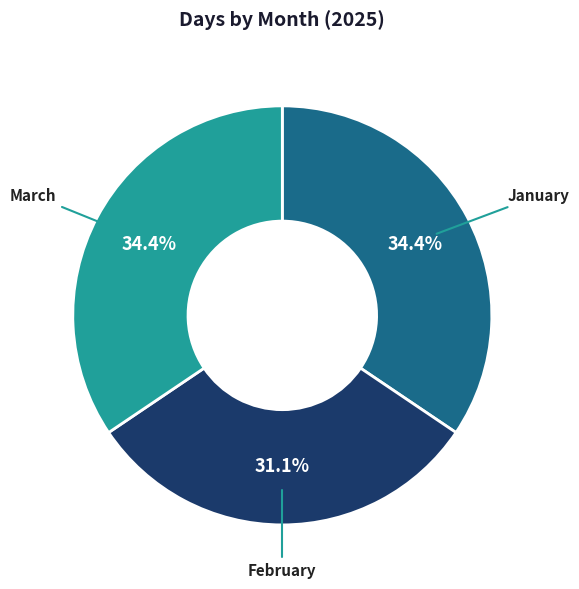

To the nearest percent, what is the difference between the largest and smallest slice percentages?

3%